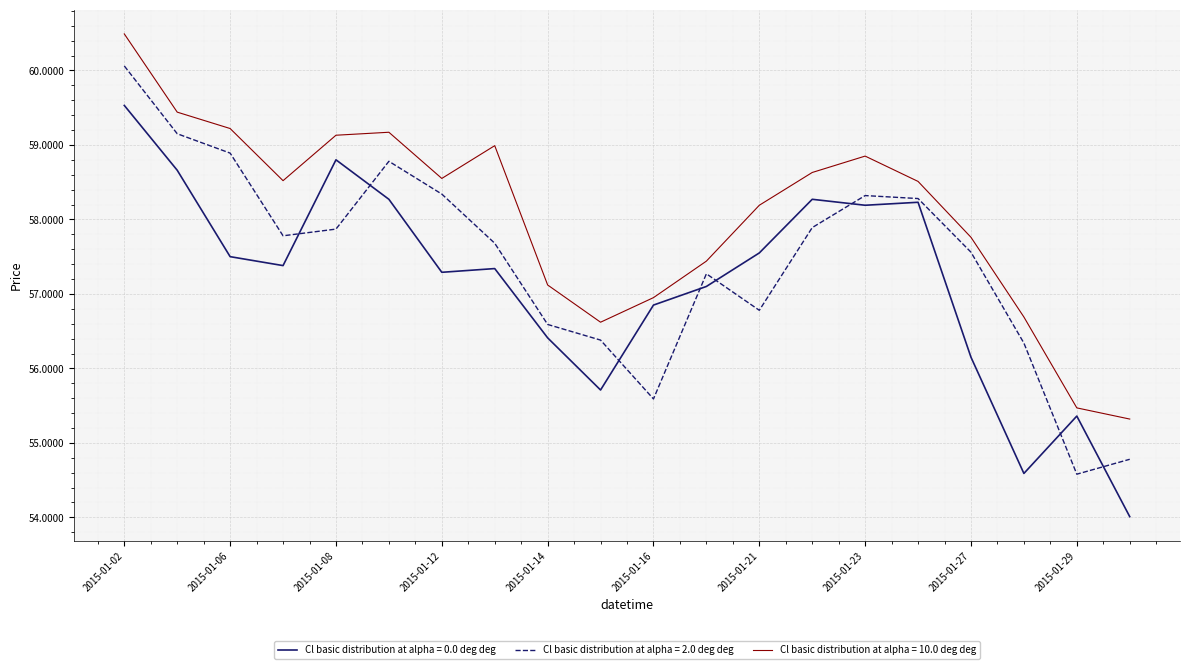

List the series in order of their overall mean, highest first.

Cl basic distribution at alpha = 10.0 deg deg, Cl basic distribution at alpha = 2.0 deg deg, Cl basic distribution at alpha = 0.0 deg deg